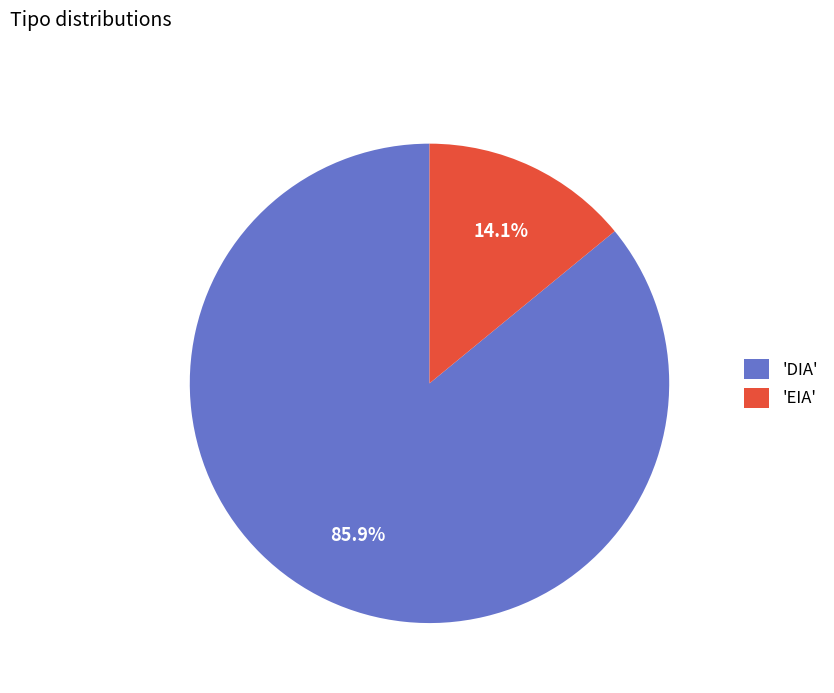

What is the smallest slice in the pie chart?

'EIA'